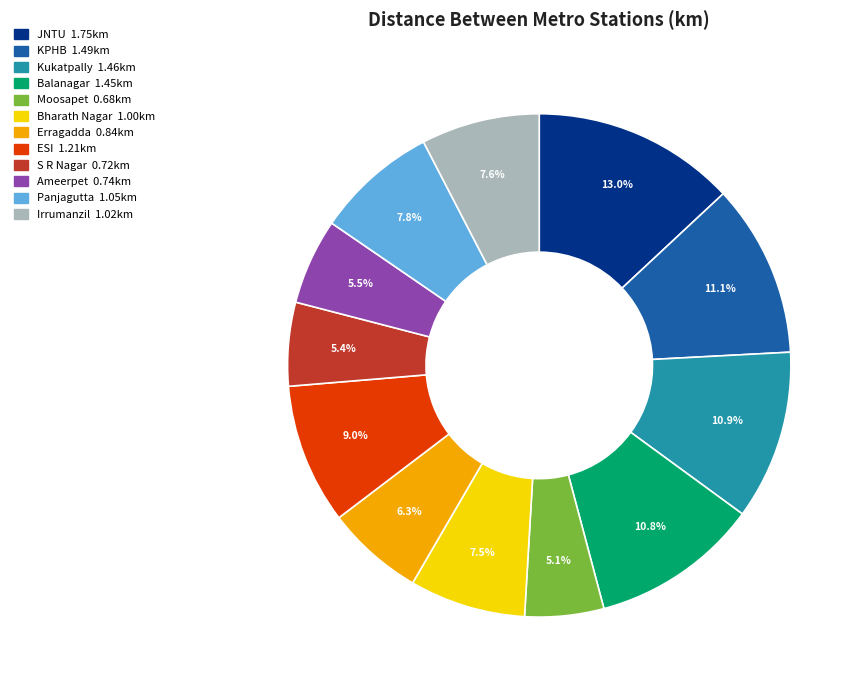

The Kukatpally slice represents 11% of the pie. True or false?

True